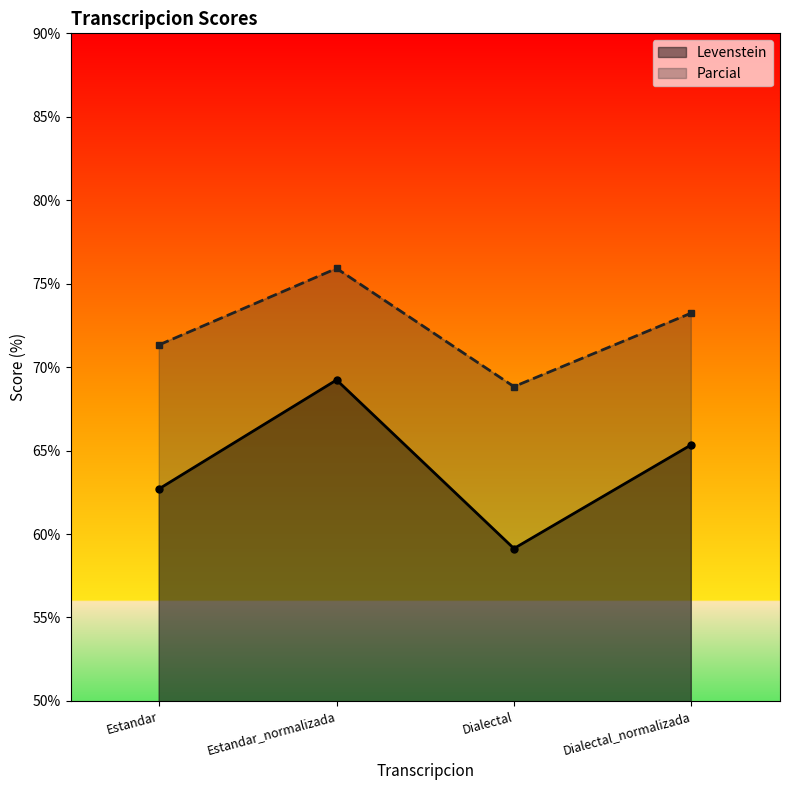

What is the value of the Levenstein point at the 4th from the left?

65.3